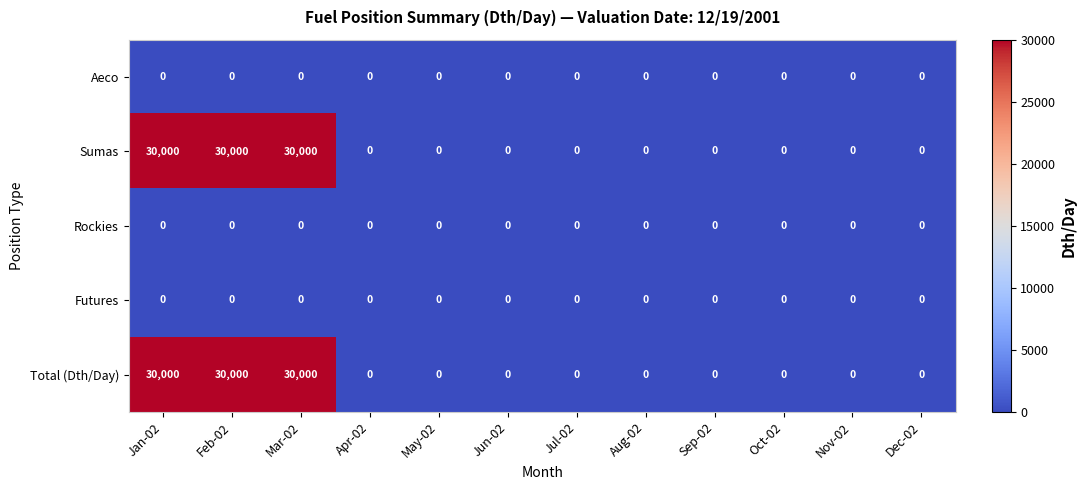

At how many categories does at least one series exceed 12269?

3